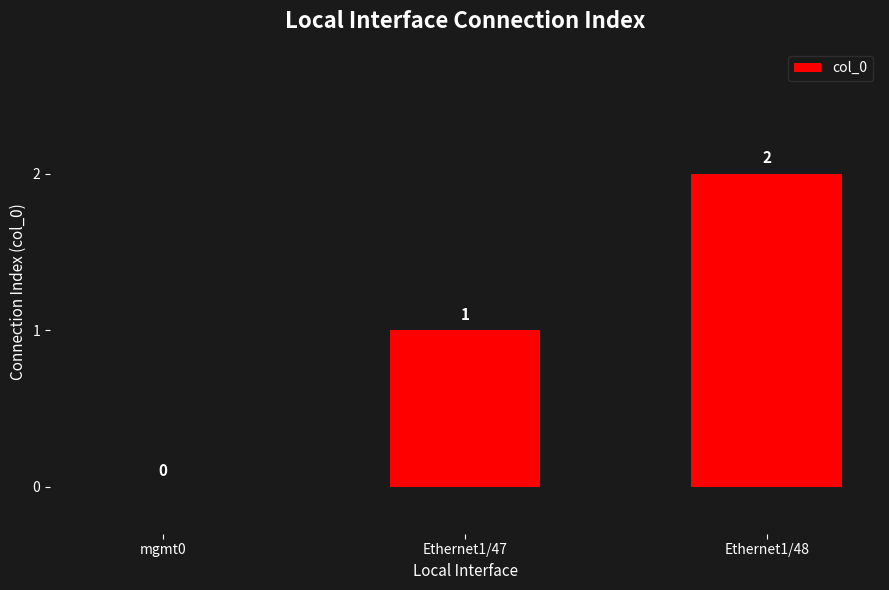

What is the change in value from Ethernet1/47 to Ethernet1/48?

+1